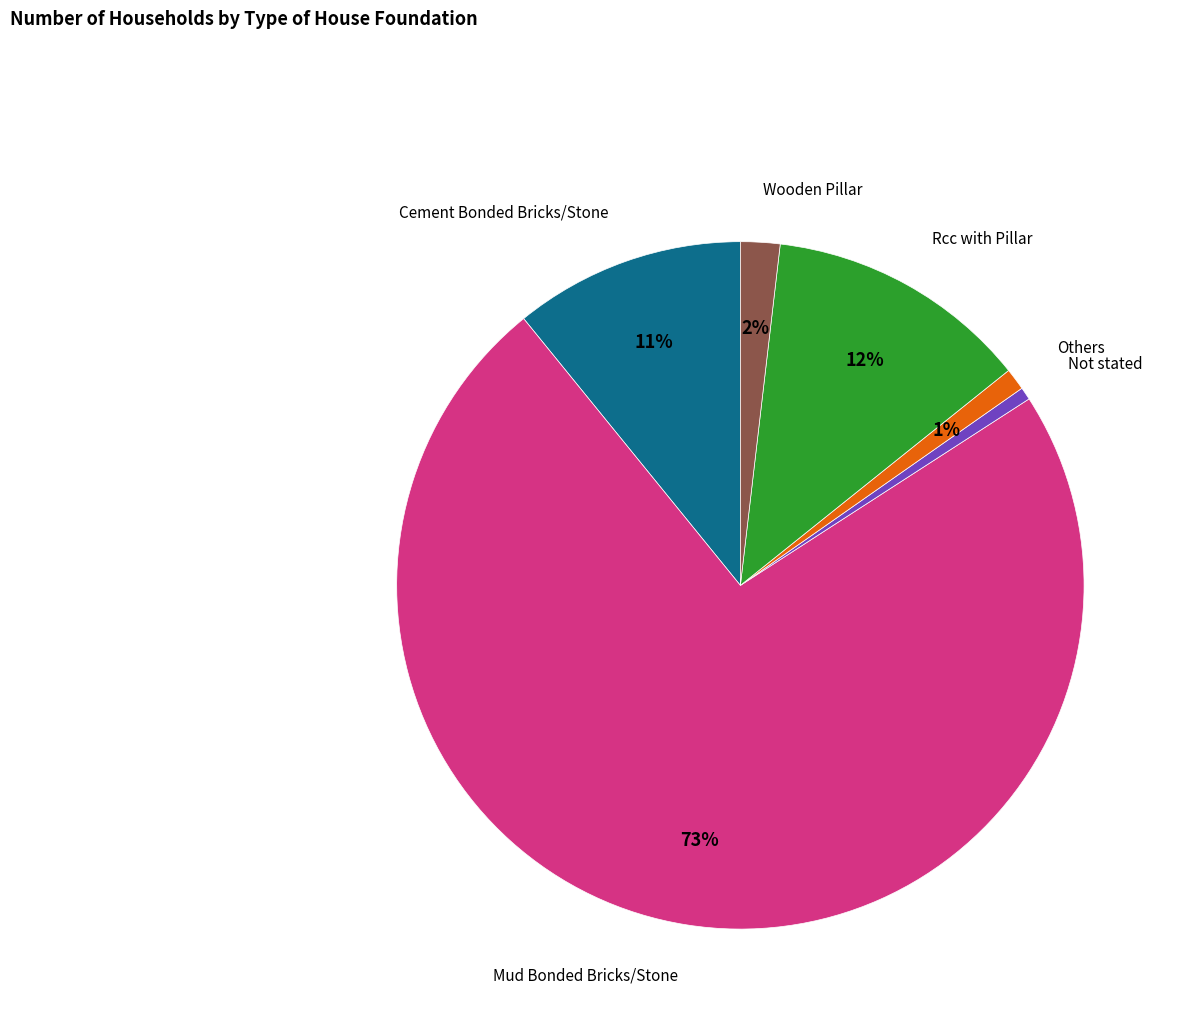

Is there any slice that represents more than half of the pie?

Yes